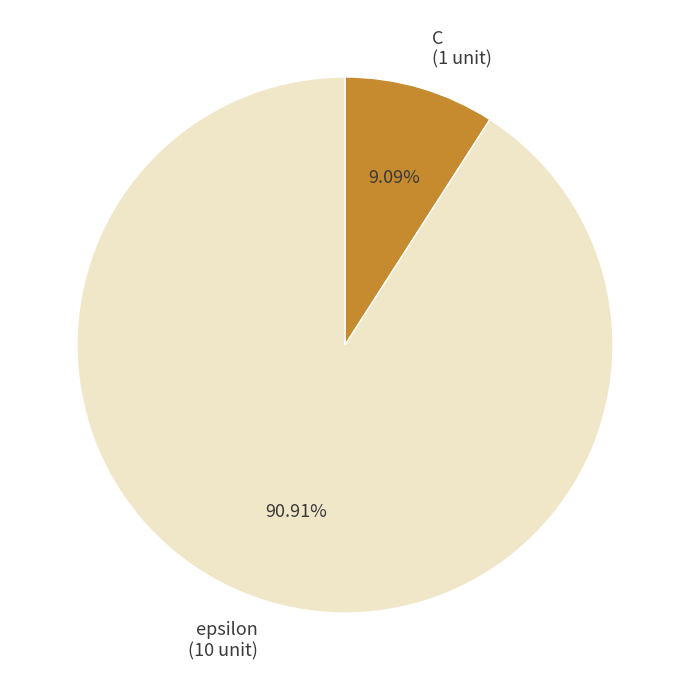

Which category accounts for the majority?

epsilon